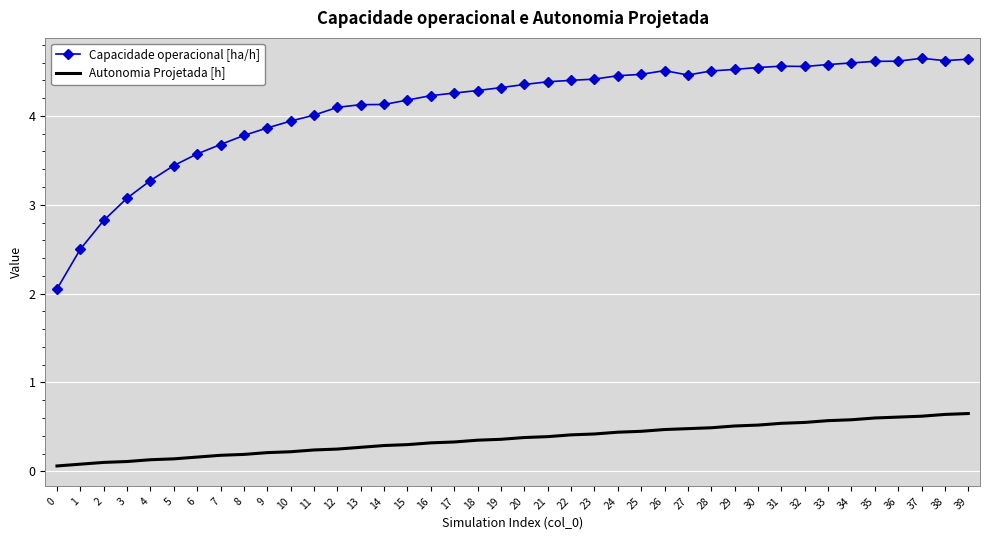

True or false: Capacidade operacional [ha/h] and Autonomia Projetada [h] intersect in this chart.

False